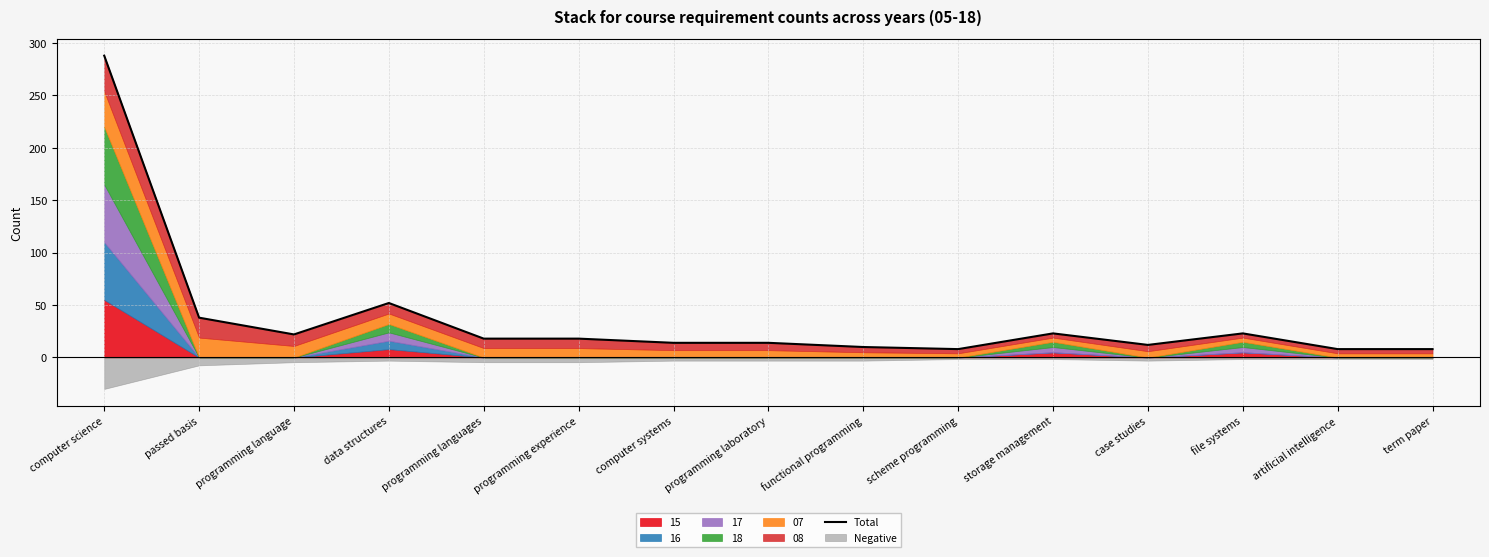

What is the label of the 9th point from the right?

computer systems